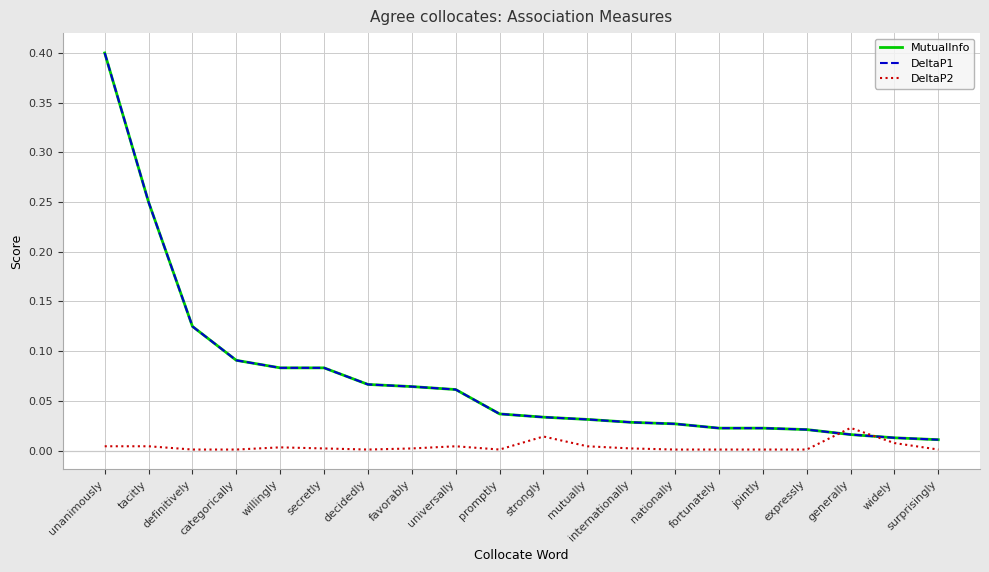

True or false: MutualInfo and DeltaP1 cross at least once.

False